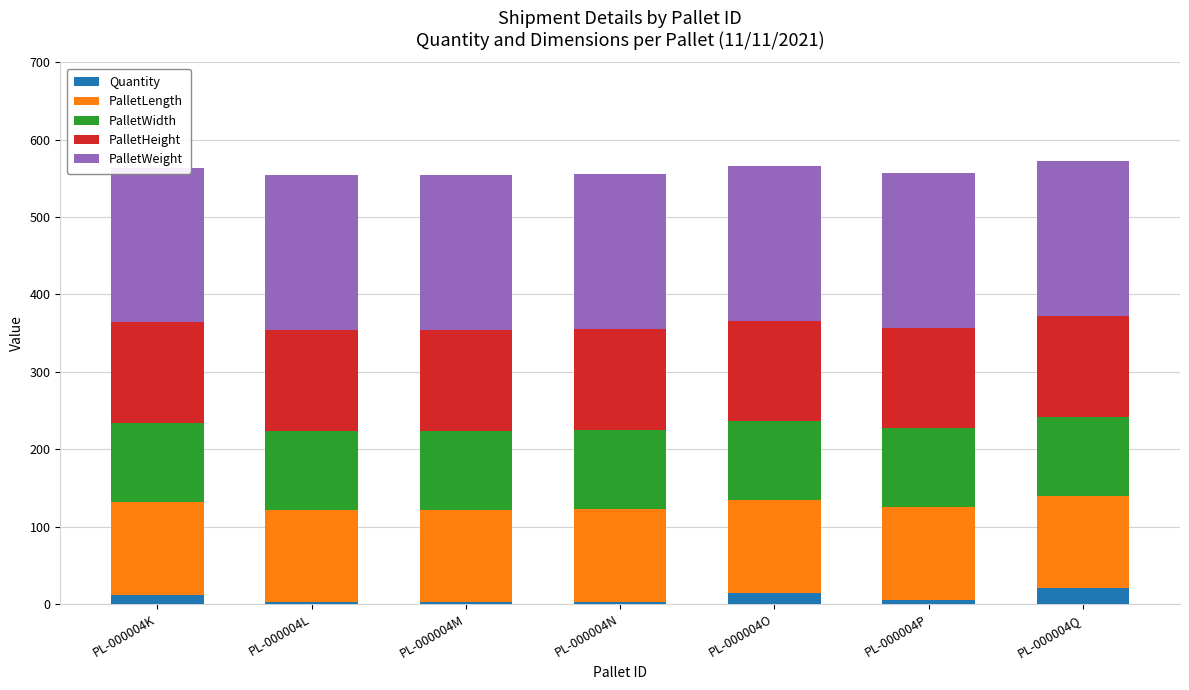

What is the maximum value for PalletWidth?

102